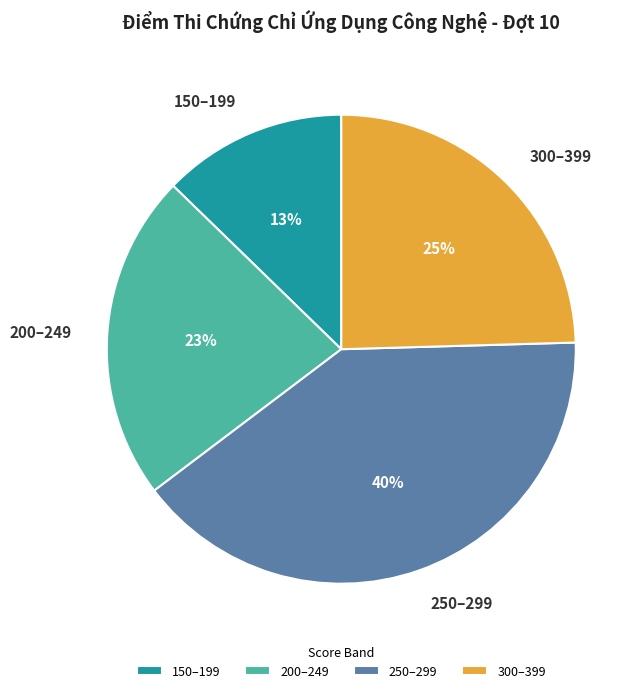

Is the sum of 250–299 and 300–399 greater than half?

Yes